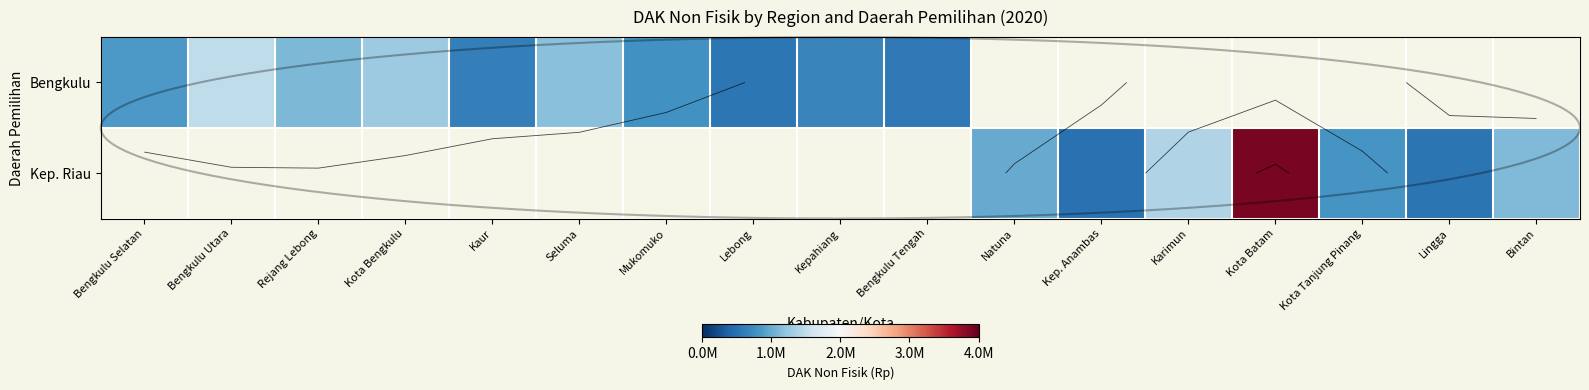

How many series are shown in this chart?

2